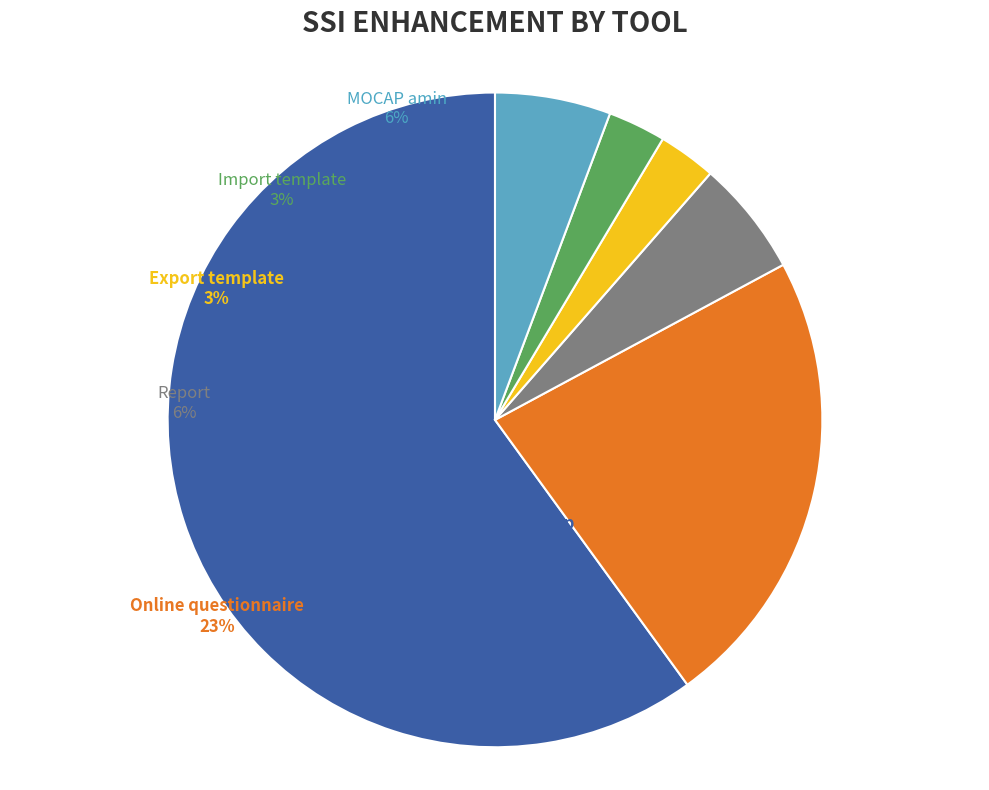

Which category accounts for the majority?

SSI app